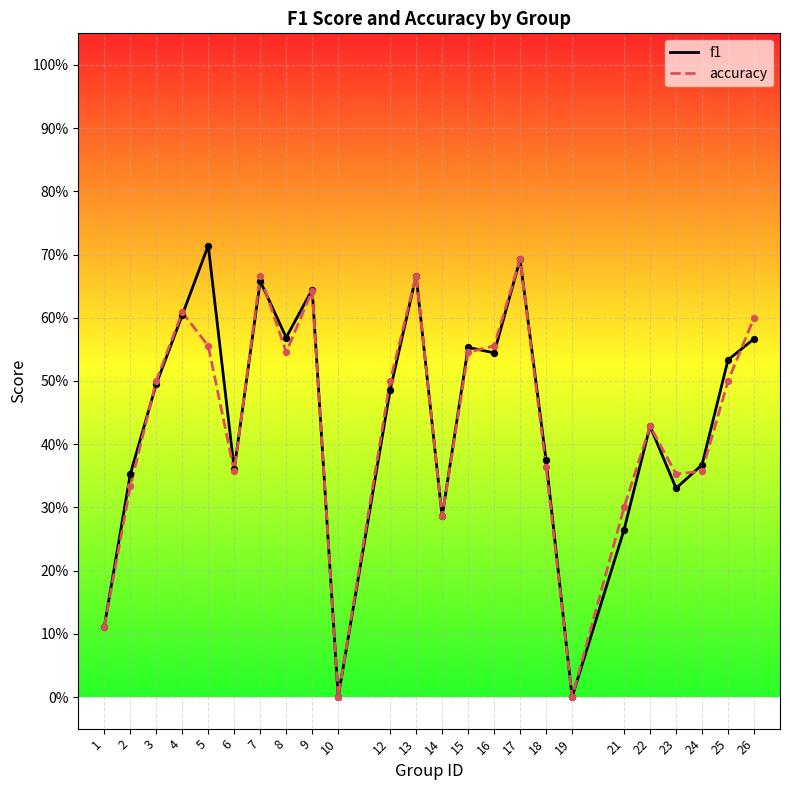

Which series has the largest total across all categories?

f1